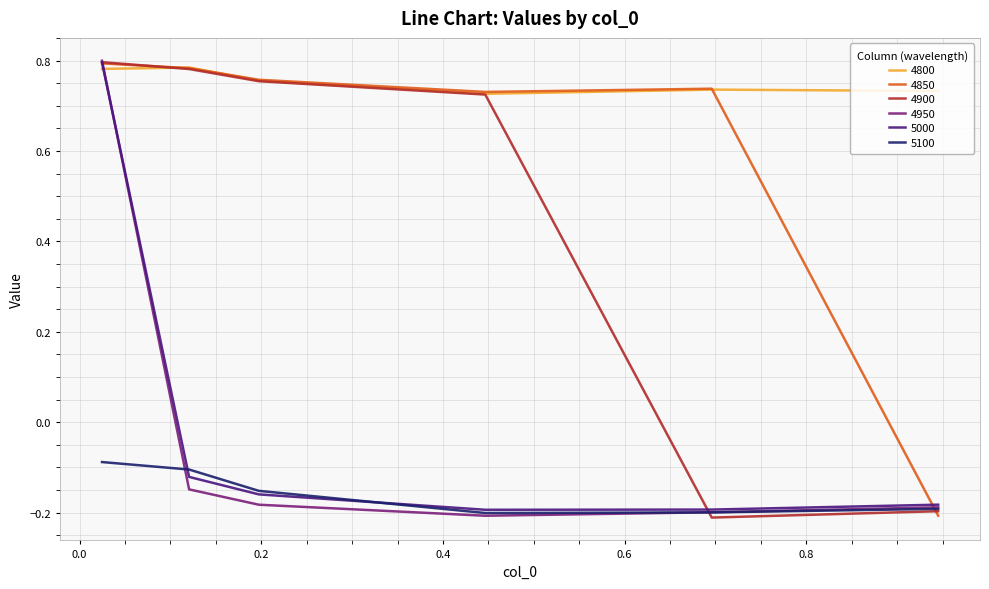

How many interior local valleys does the 4800 series have?

1